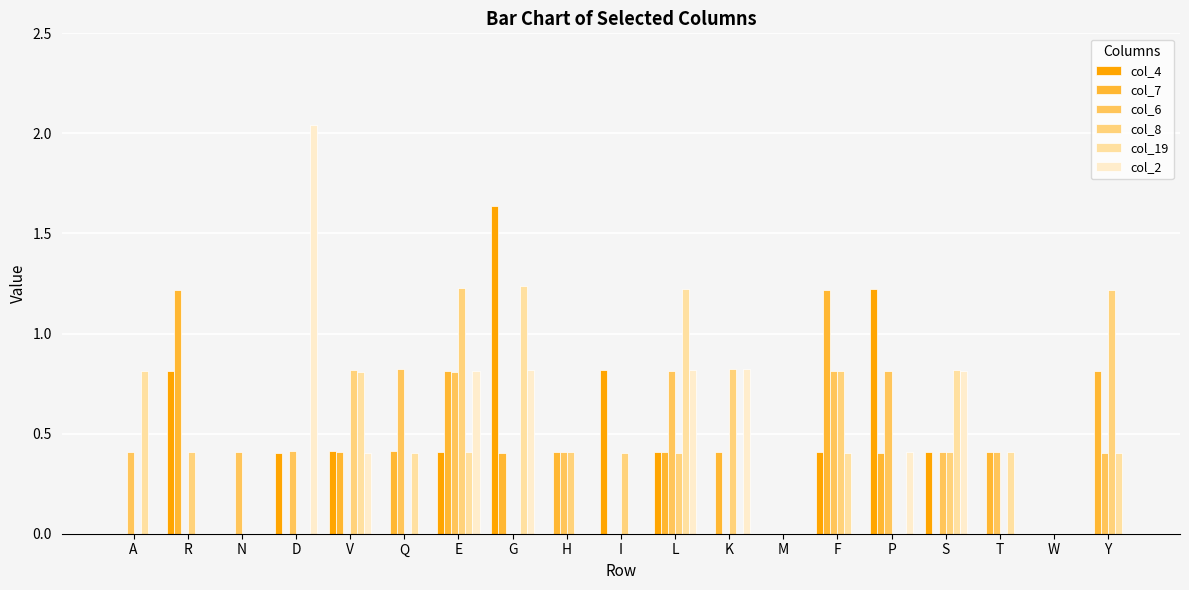

Are the bars grouped side by side (vs. stacked)?

Yes